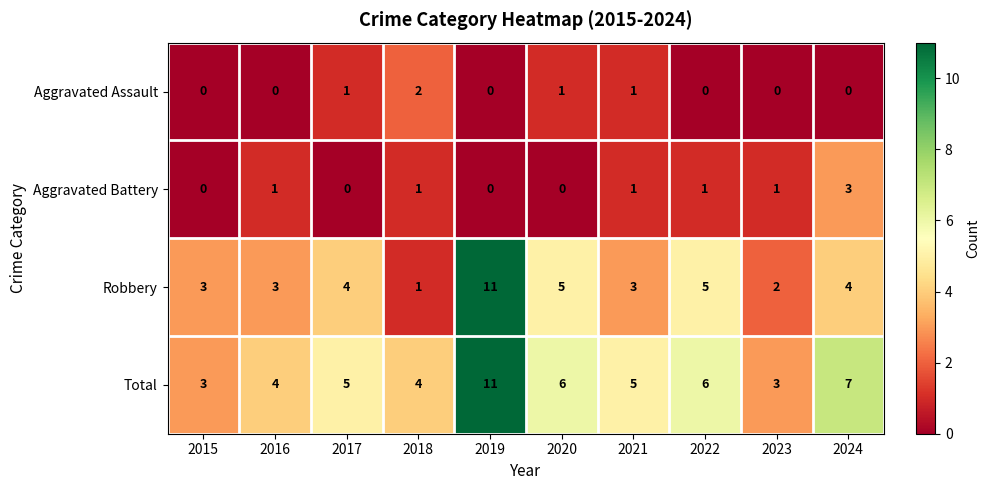

At 2023, list the series in order from largest to smallest.

Total, Robbery, Aggravated Battery, Aggravated Assault